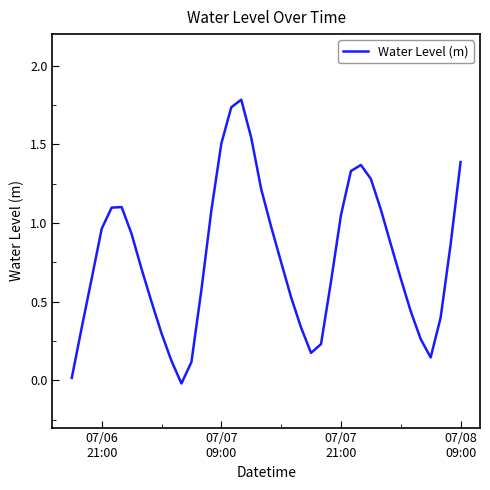

Is this an area chart (filled region under the line)?

No